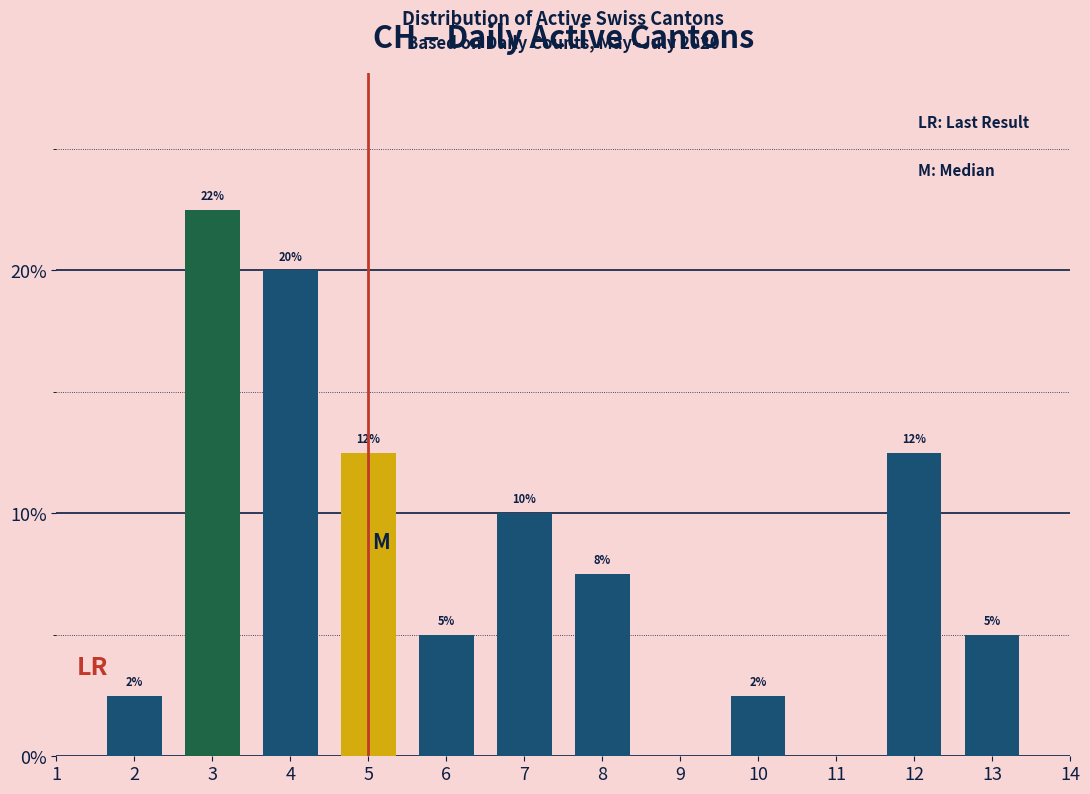

Are the bars horizontal?

No